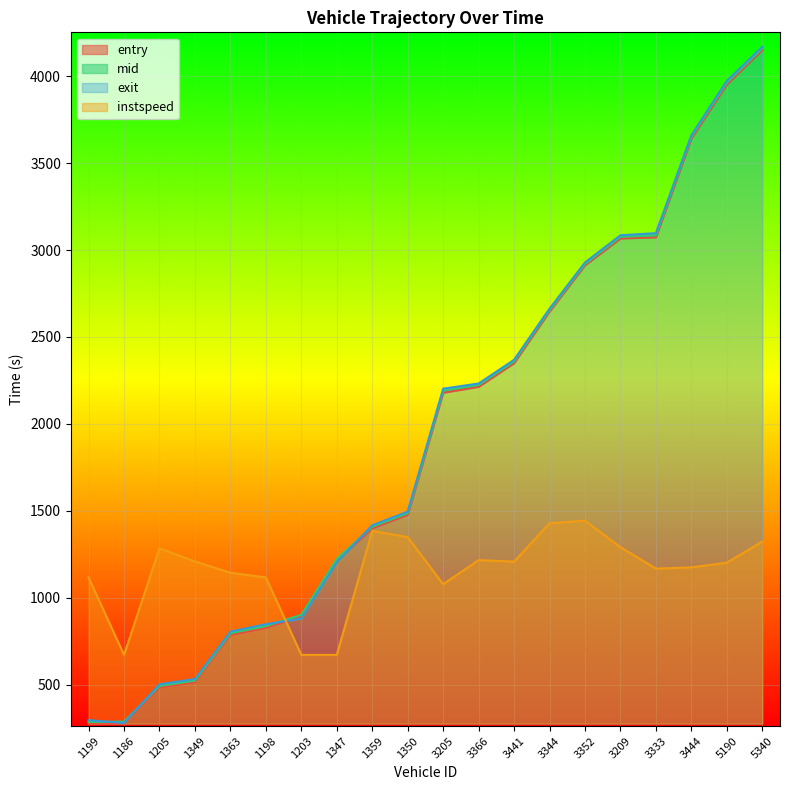

Where is instspeed nearest to the value 1057?

3205